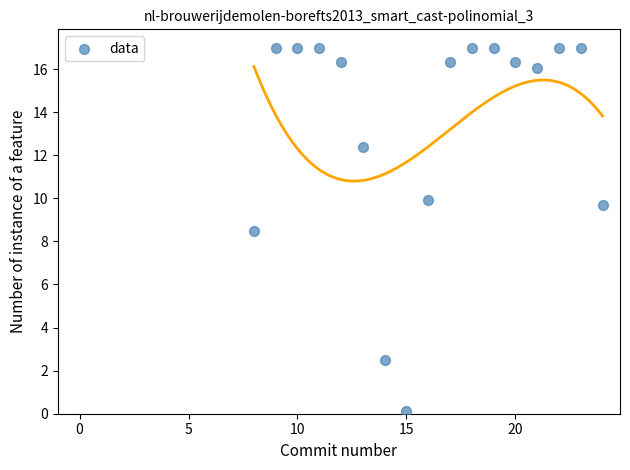

What Y value in the scatter plot is closest to 8?

8.5